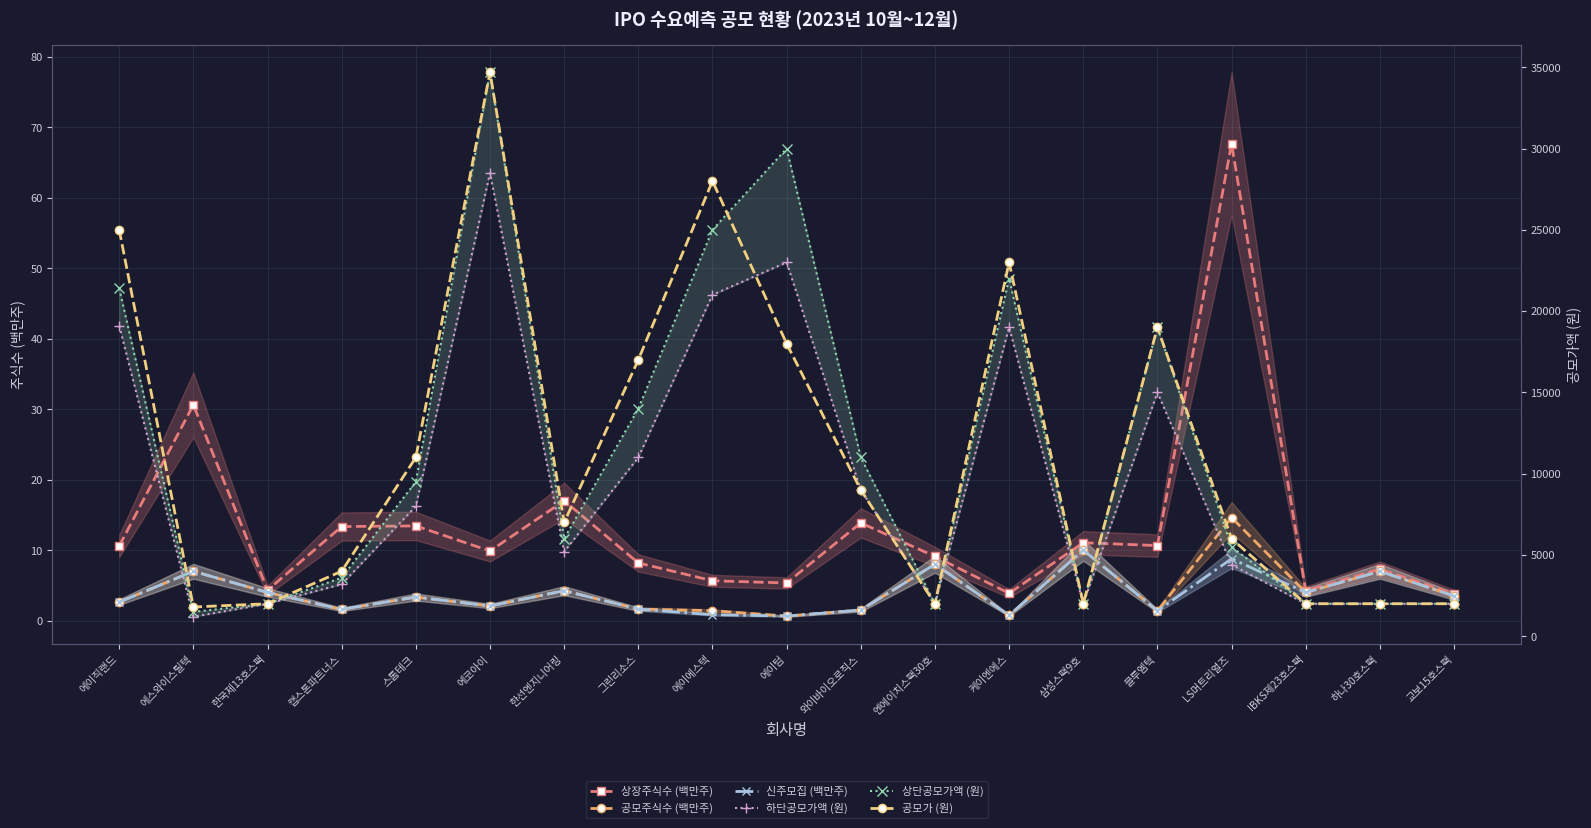

True or false: 상단공모가액 (원) and 공모주식수 (백만주) cross at least once.

False